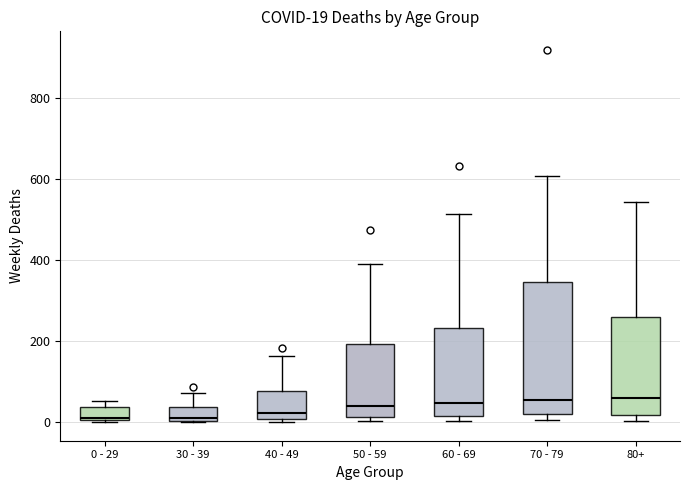

Which box is the tallest, from its lower edge to its upper edge?

70 - 79